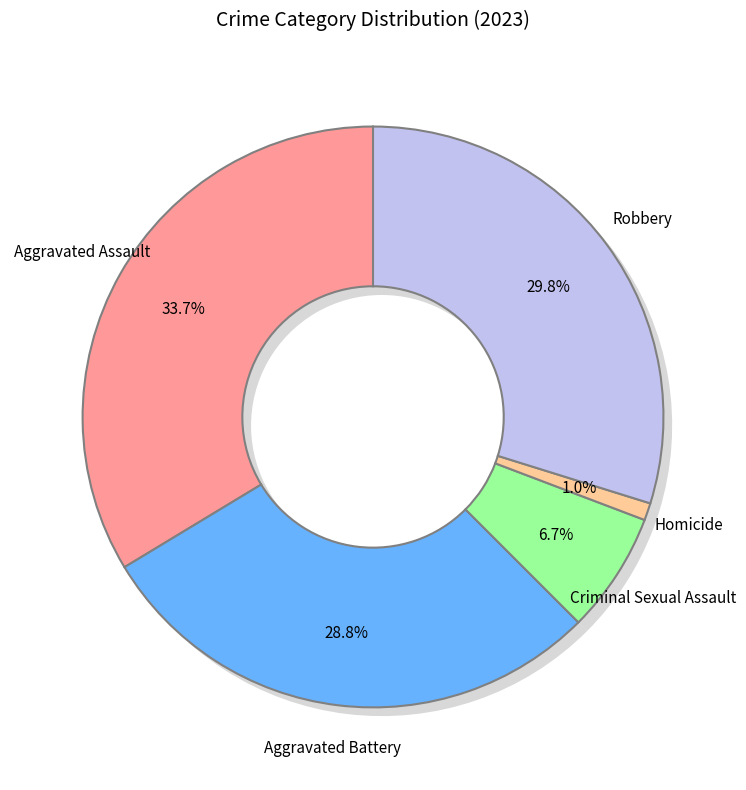

To the nearest percent, what percentage of the pie is Homicide?

1%